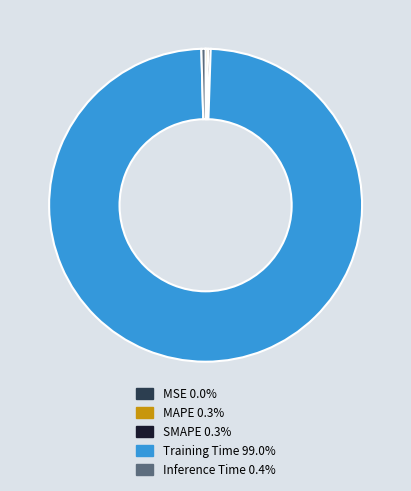

What is the largest slice in the pie chart?

Training Time